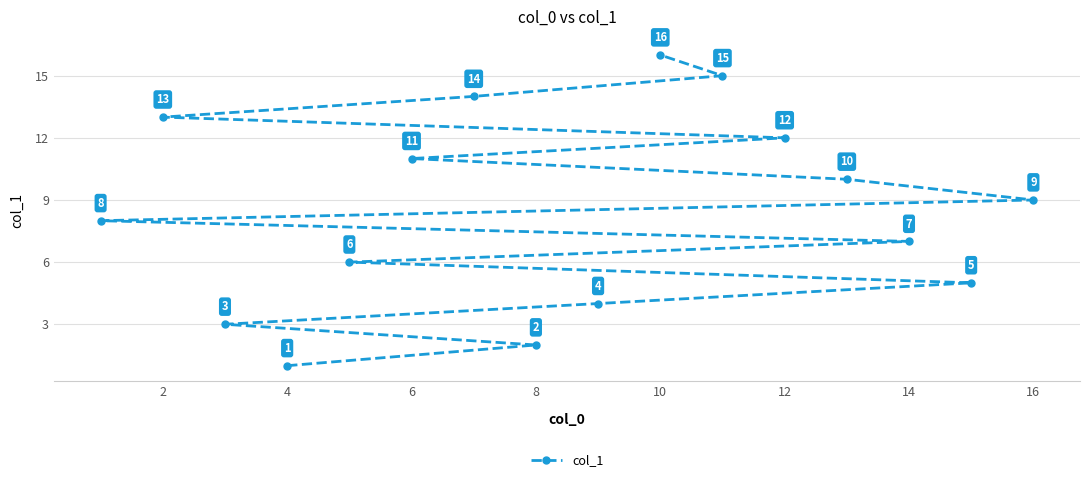

Approximately how many times larger is the value at 4 compared to 8?

0.5